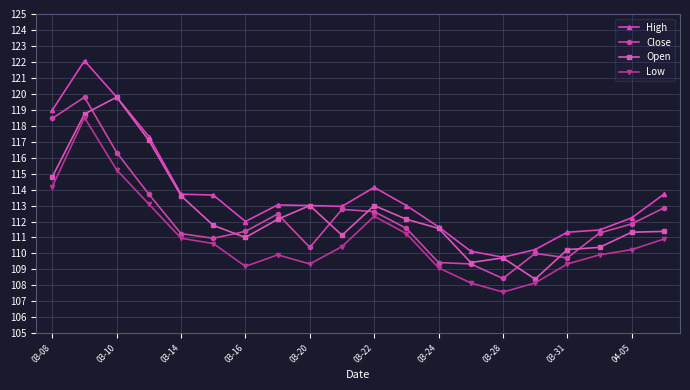

True or false: Low has more than 0 interior local peaks.

True